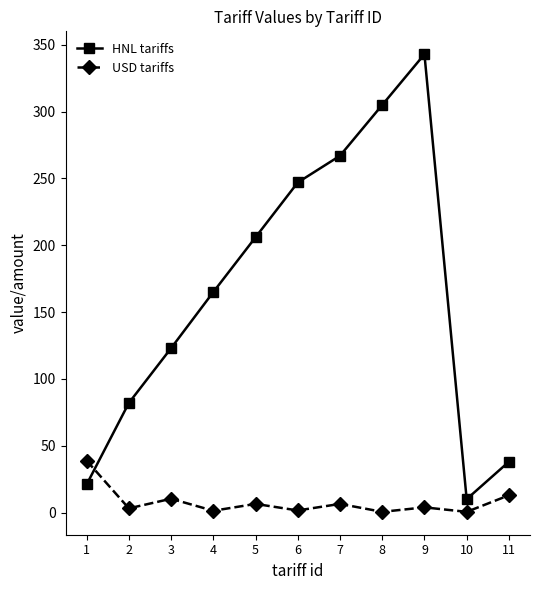

At which label does HNL tariffs reach its peak?

9